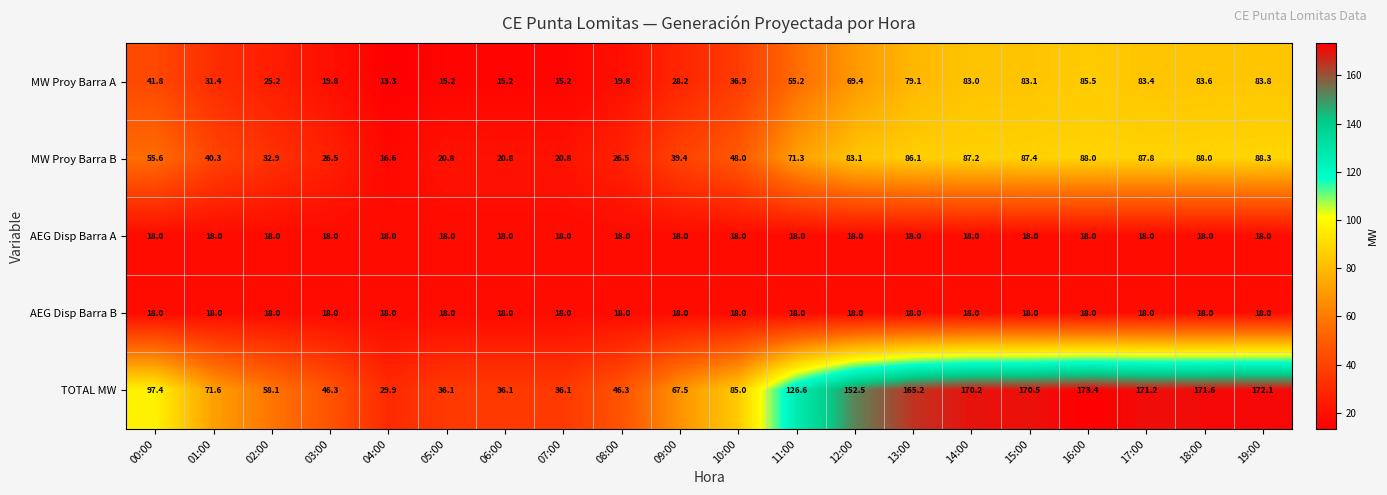

Which series has the largest total across all categories?

TOTAL MW